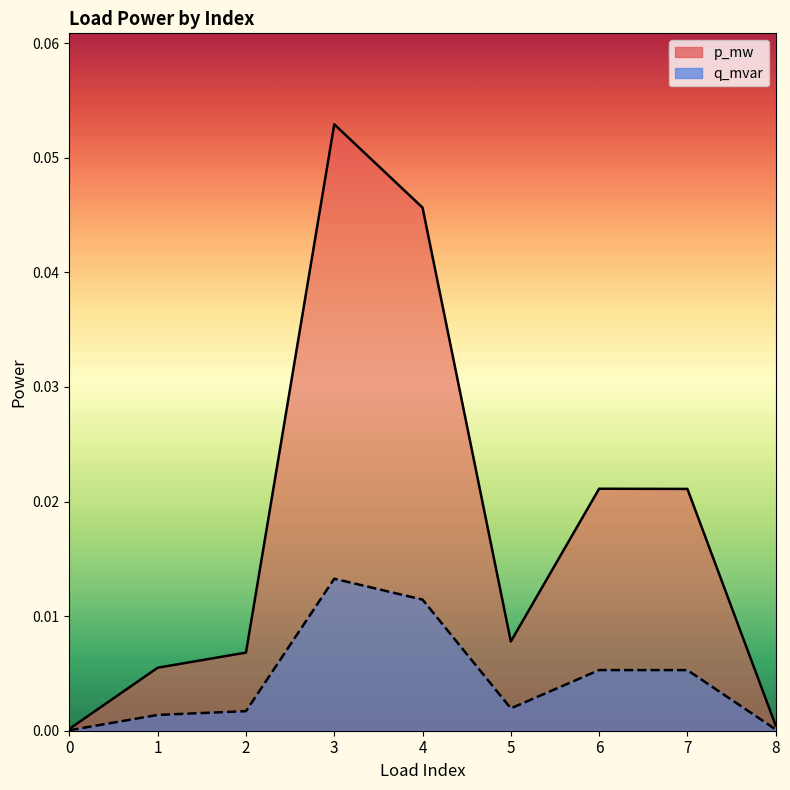

How many interior local peaks does the p_mw series have?

2